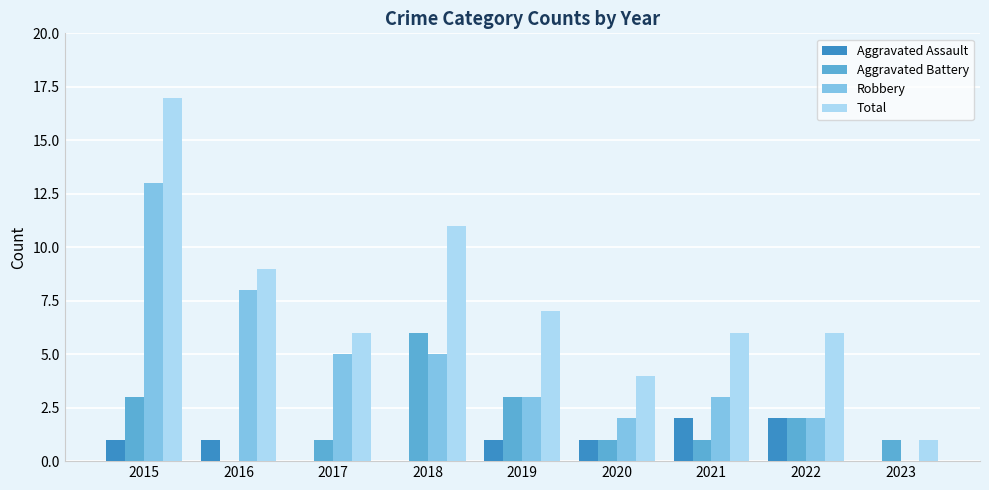

The Robbery series shows 2 at 2018. True or false?

False